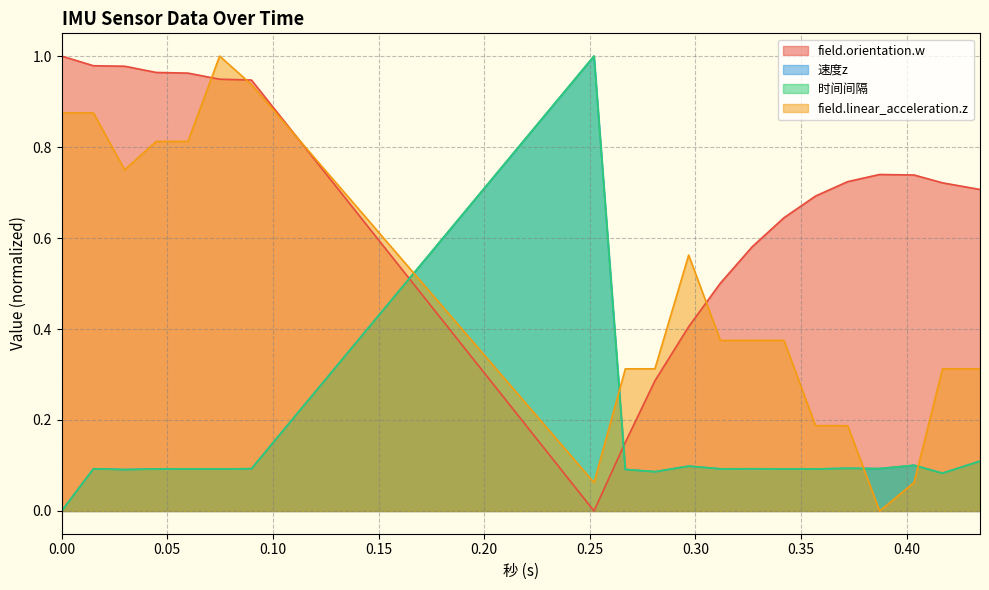

Where is the first local minimum for field.linear_acceleration.z?

0.029812335968017578